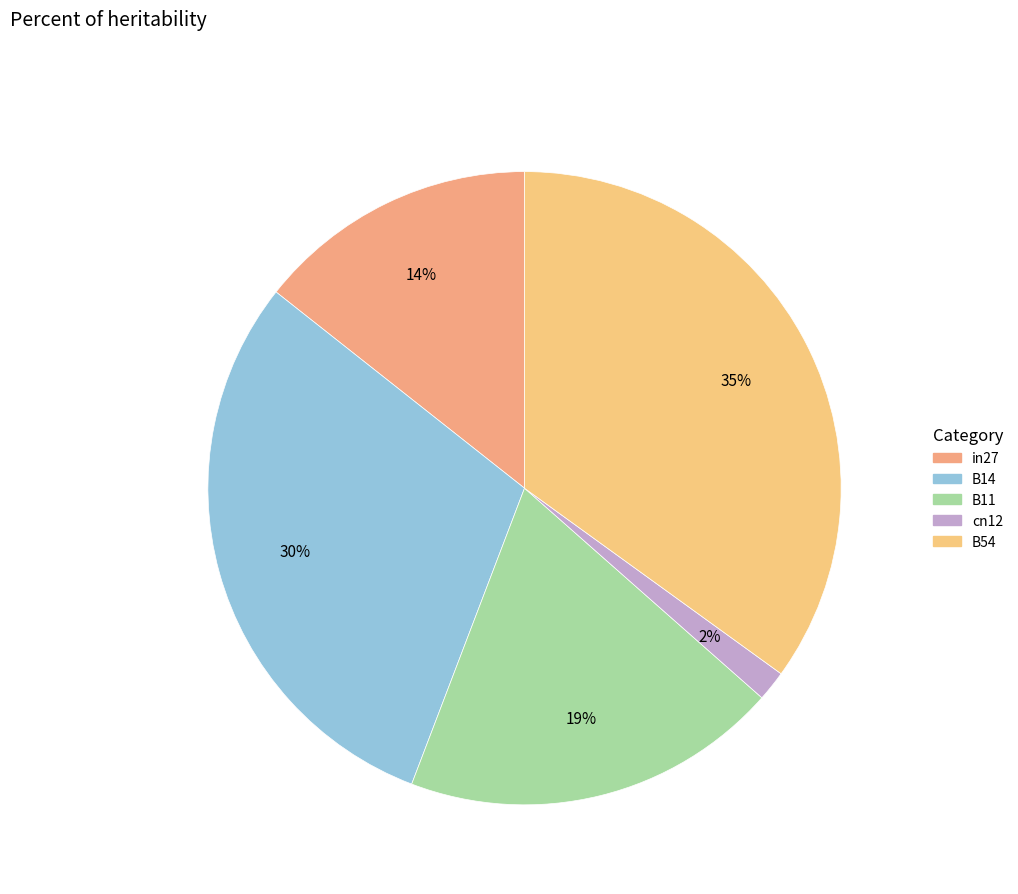

To the nearest percent, what is the difference between the largest and smallest slice percentages?

33%